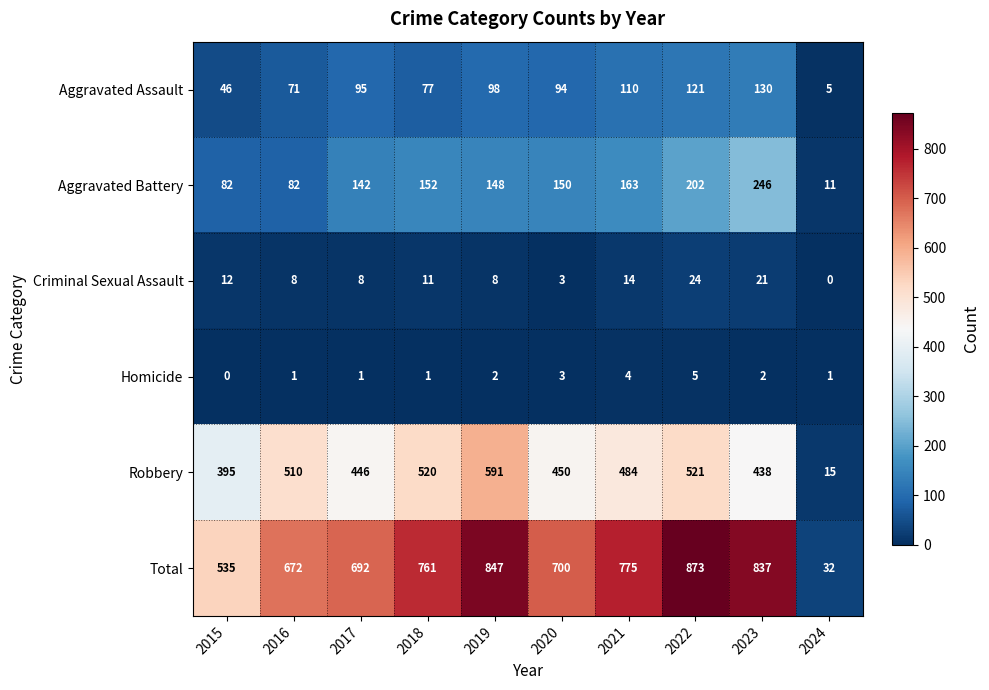

How many distinct data groups are displayed?

6